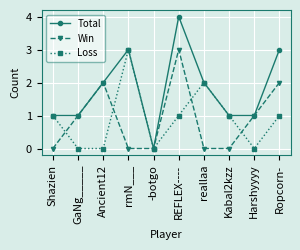

What is the maximum value shown in the chart?

4